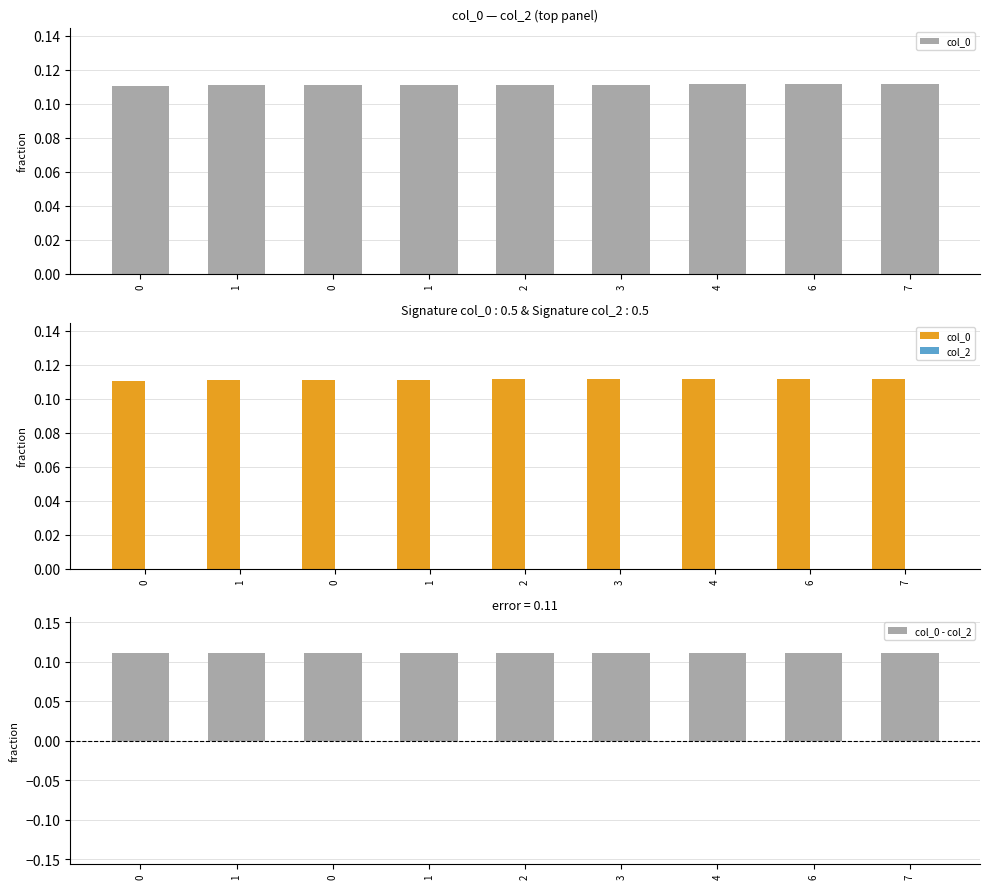

Which series has the largest total across all categories?

col_0